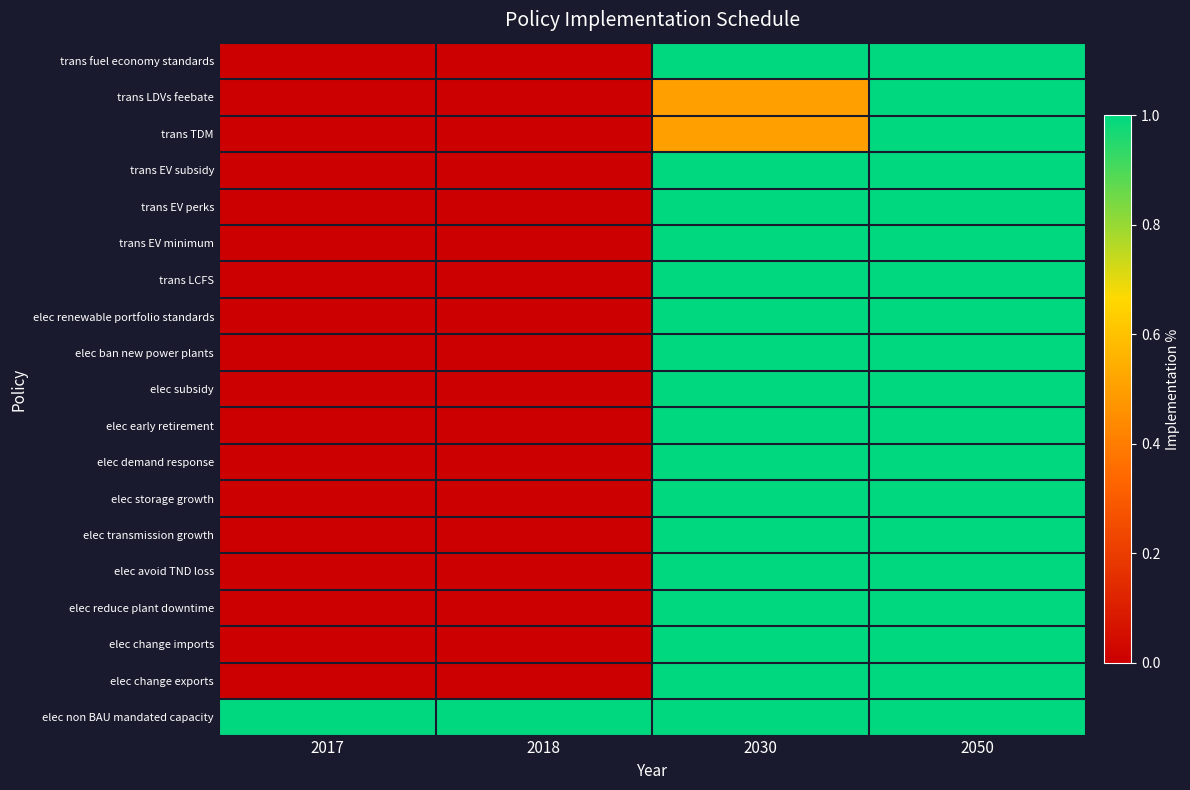

Rank the series at 2017 from lowest to highest value.

trans fuel economy standards, trans LDVs feebate, trans TDM, trans EV subsidy, trans EV perks, trans EV minimum, trans LCFS, elec renewable portfolio standards, elec ban new power plants, elec subsidy, elec early retirement, elec demand response, elec storage growth, elec transmission growth, elec avoid TND loss, elec reduce plant downtime, elec change imports, elec change exports, elec non BAU mandated capacity